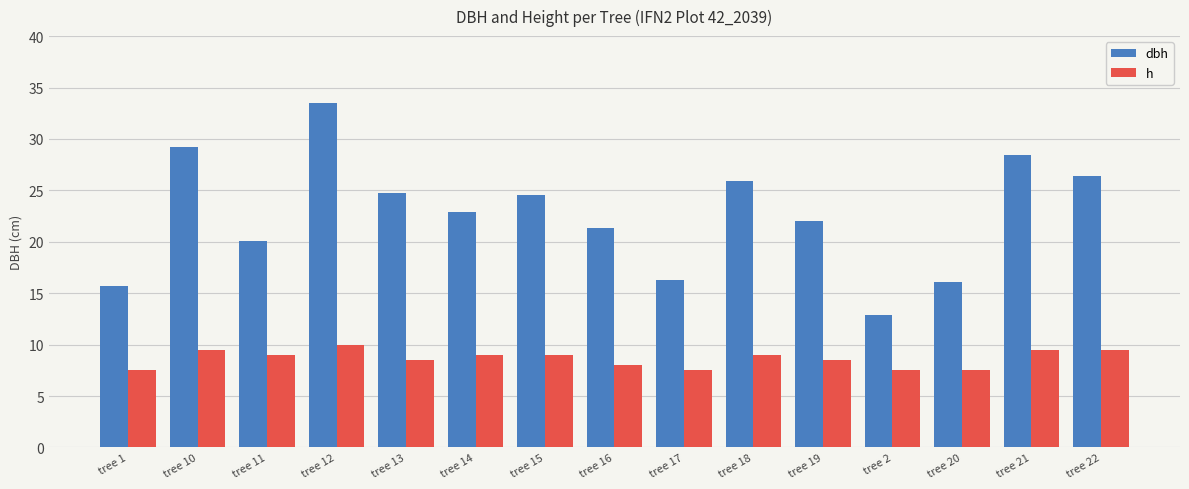

How many categories are shown in the chart?

15